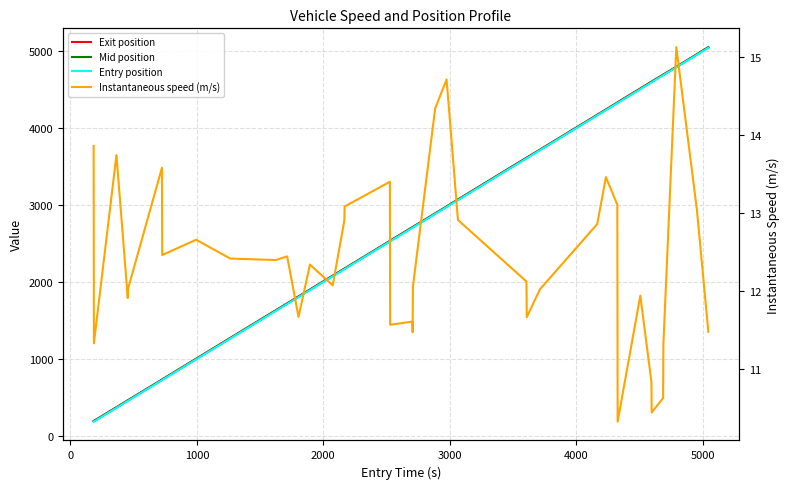

How many values in the Entry position series exceed 2705?

20